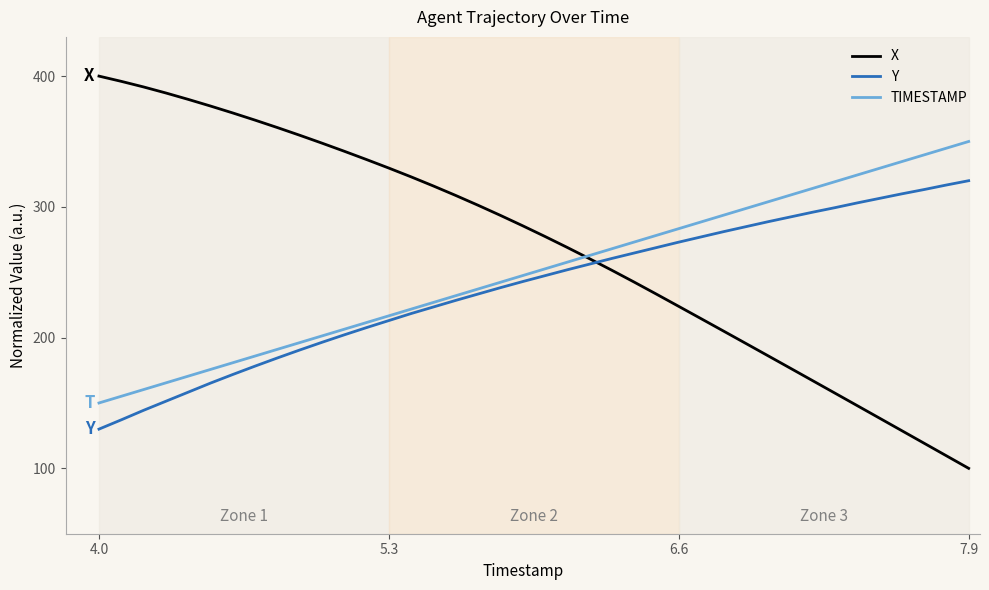

What is the lowest value of the TIMESTAMP series?

150.0